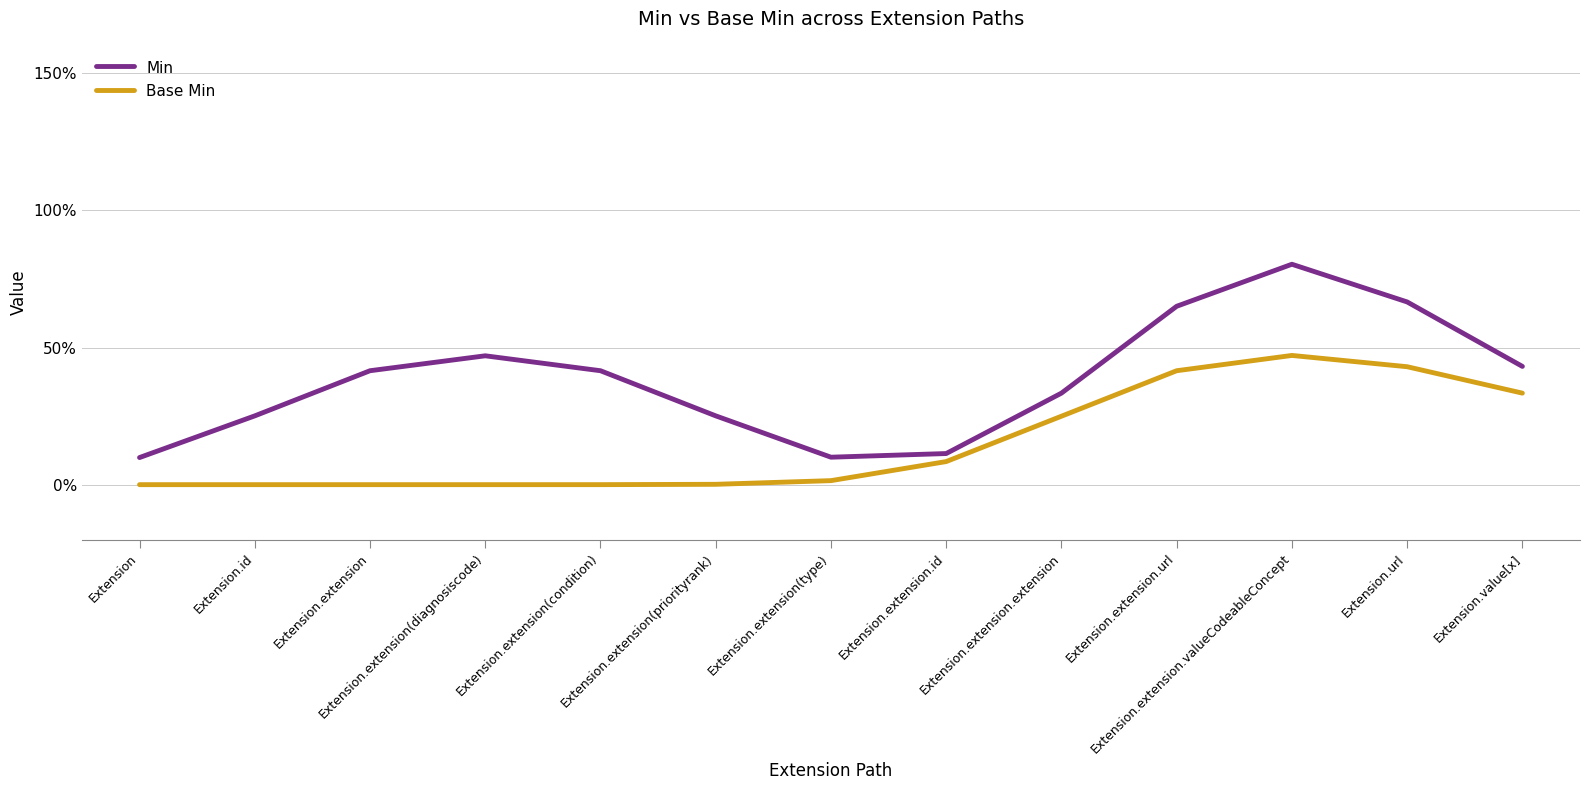

Where is Base Min nearest to the value 0?

Extension